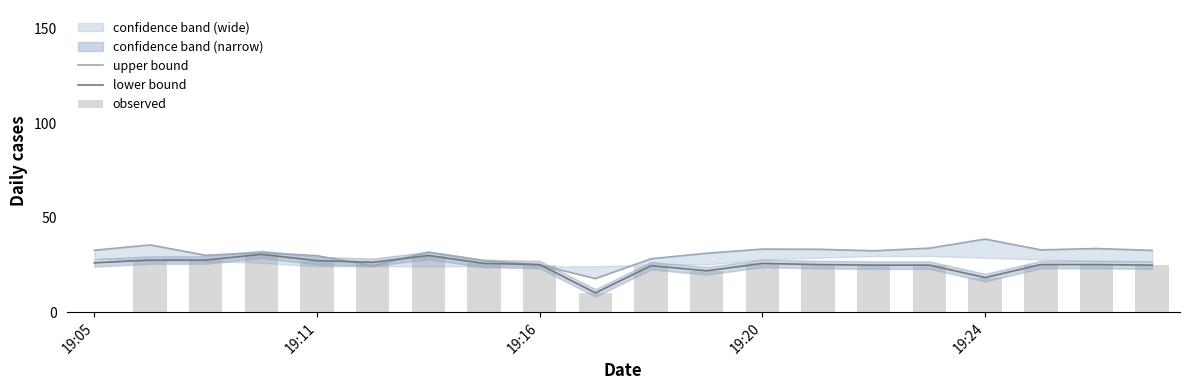

True or false: lower bound has a value of 24.9 at 15.

True